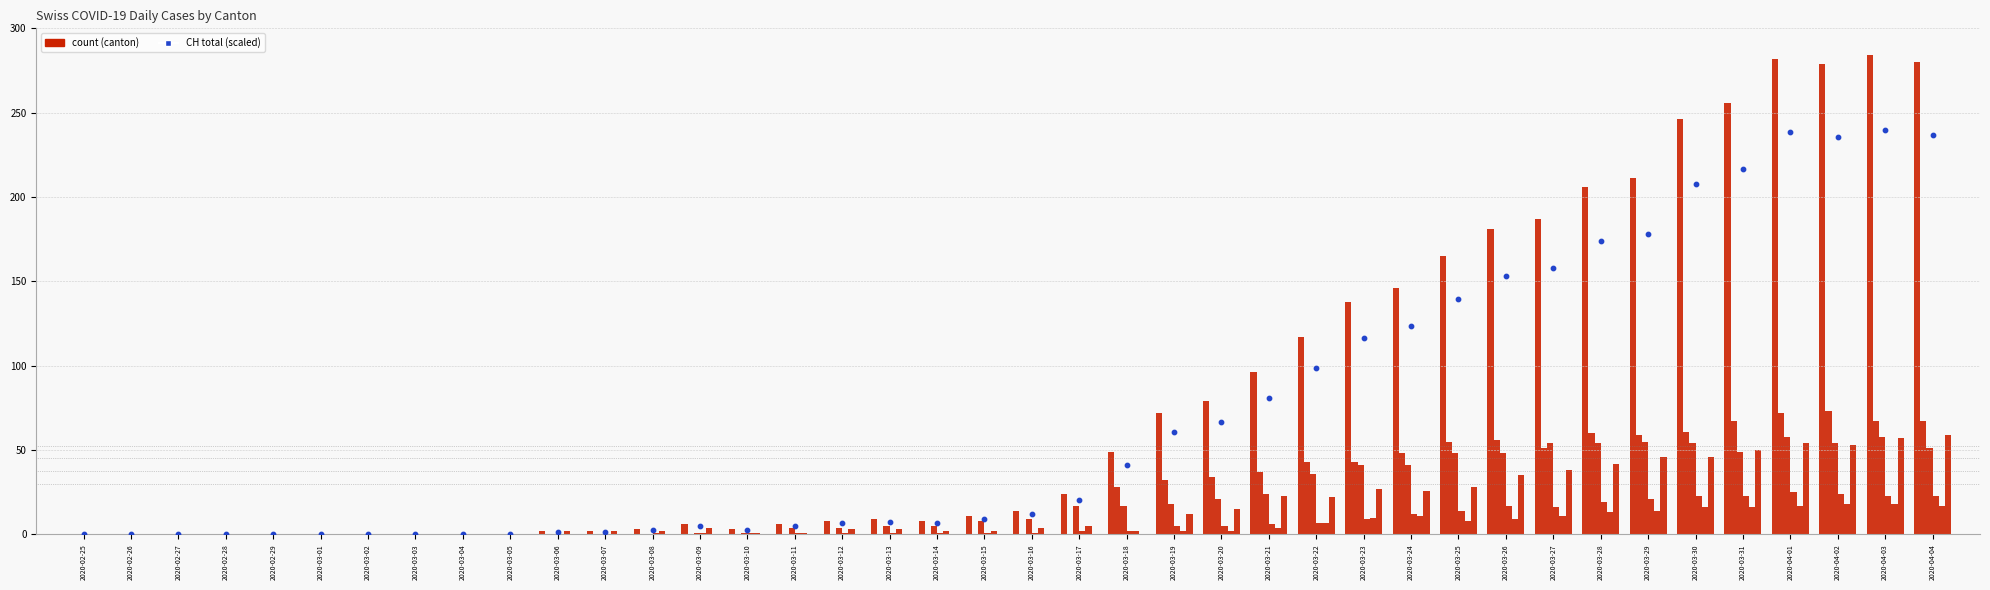

Which series has the largest total across all categories?

CH